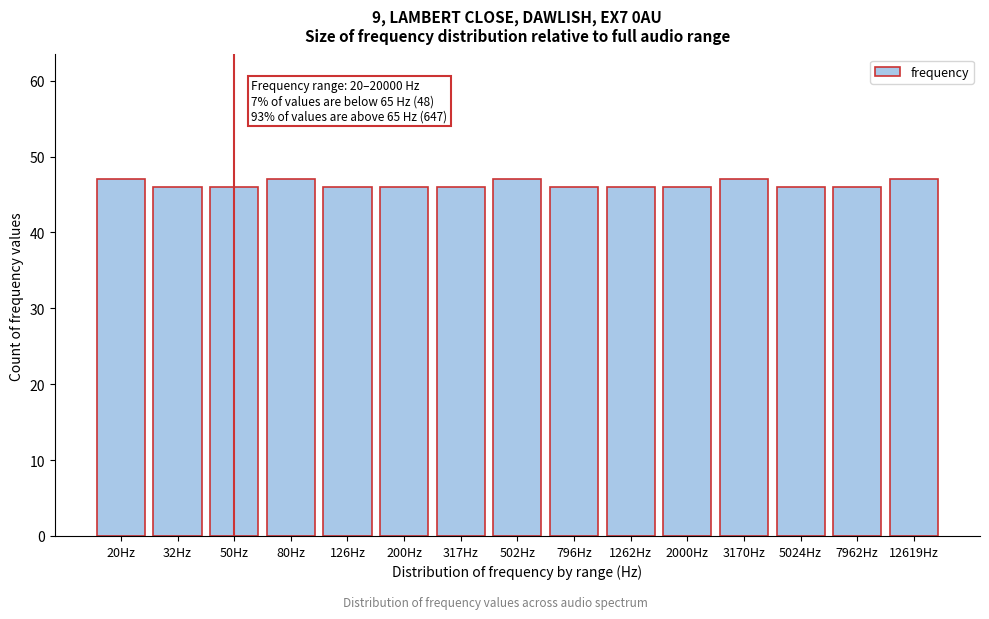

Reading left to right, extract all data points from this chart.

47	46	46	47	46	46	46	47	46	46	46	47	46	46	47